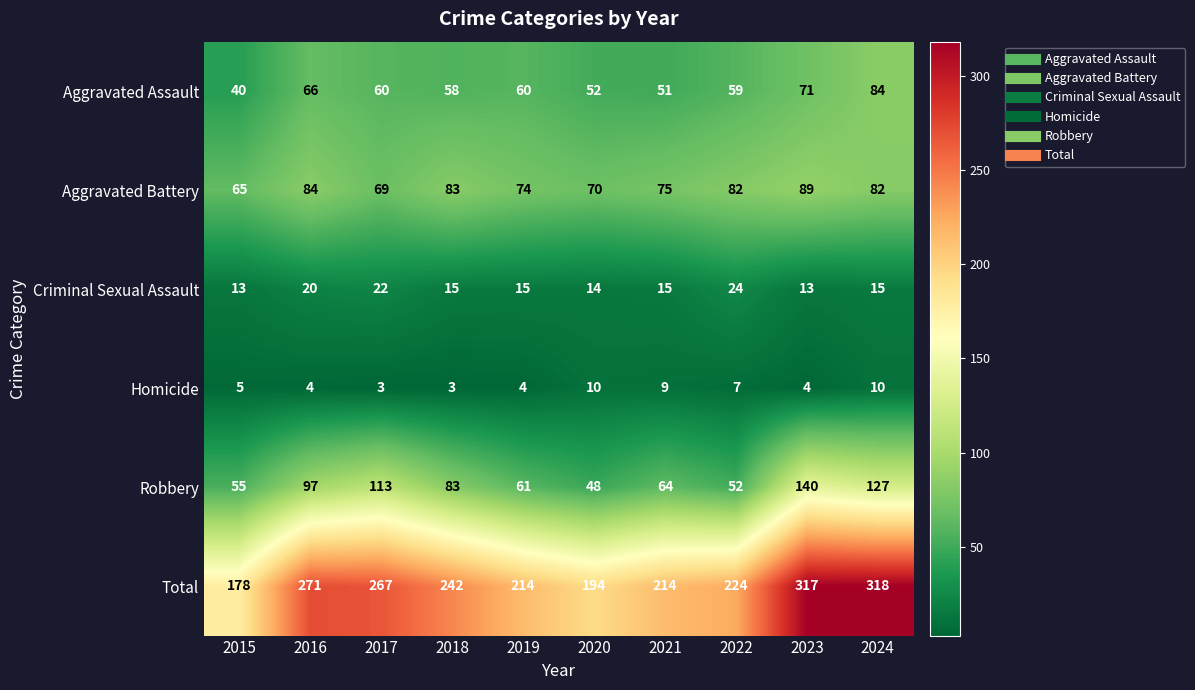

At how many categories does at least one series exceed 243?

4